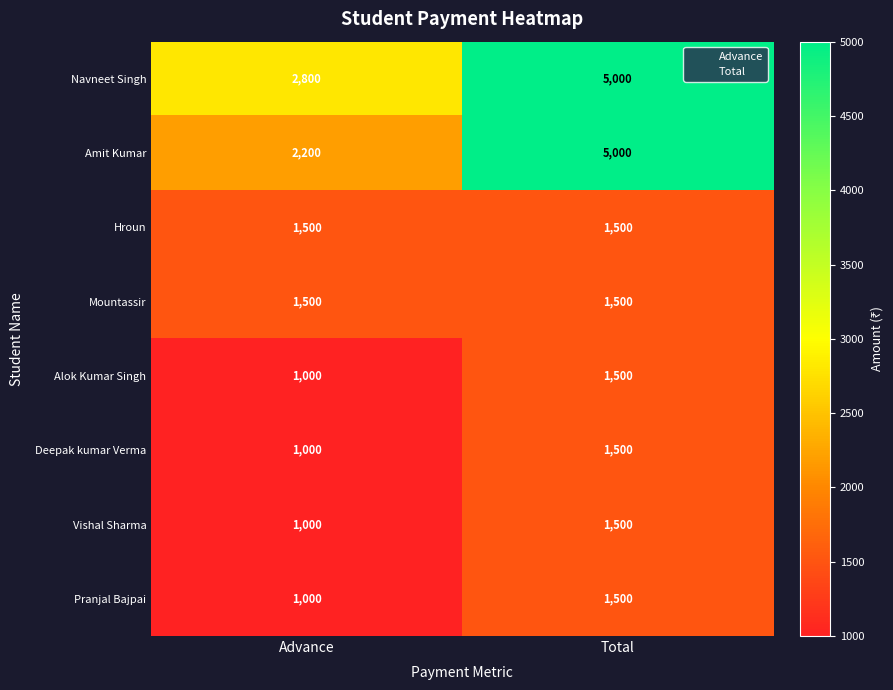

What is the difference between the maximum and minimum values in the Pranjal Bajpai series?

500